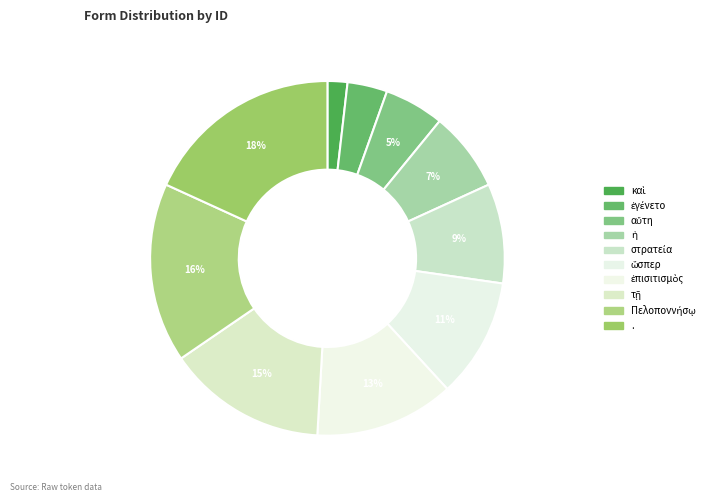

How many segments does this pie chart have?

10